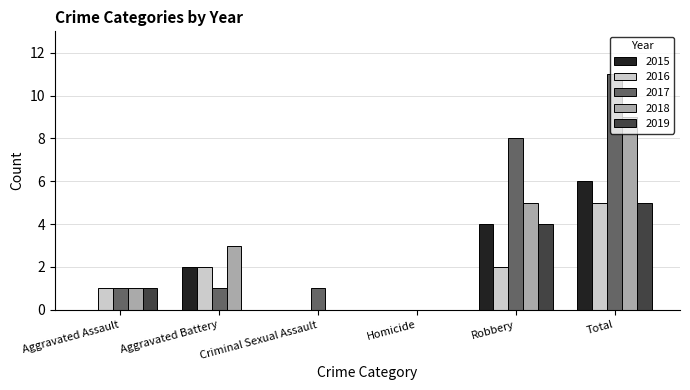

What is the sum of the 2019 values at Criminal Sexual Assault and Total?

5